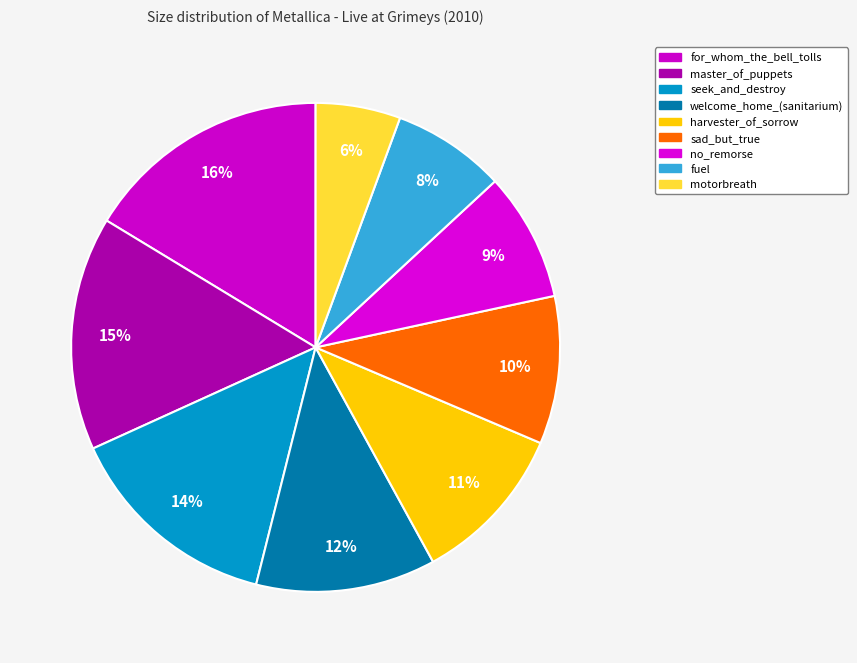

To the nearest percent, what percentage of the pie is motorbreath?

6%